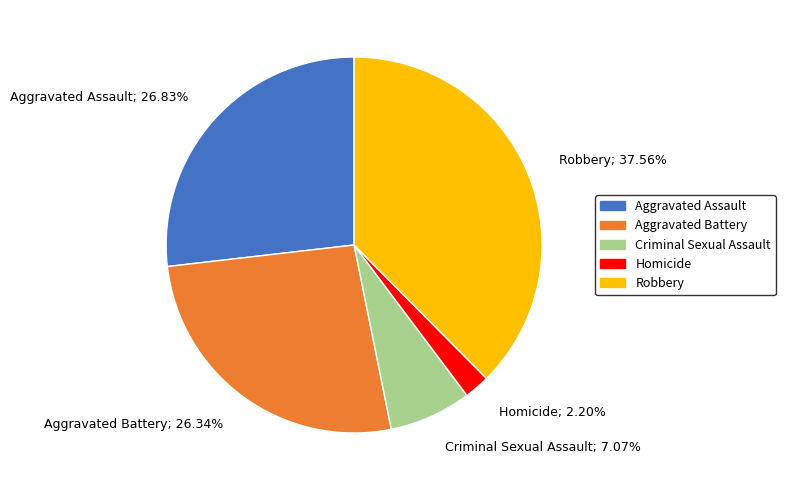

Approximately how many times larger is the value at Aggravated Battery compared to Criminal Sexual Assault?

3.7